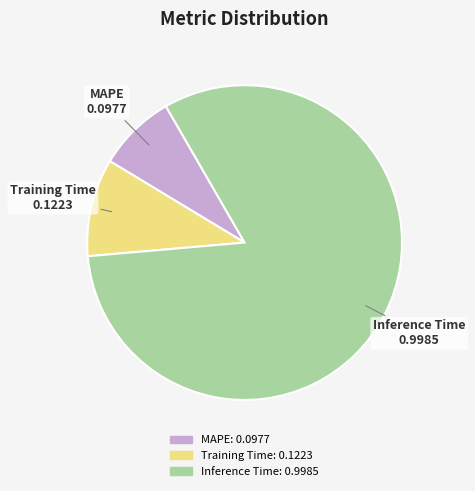

Do MAPE and Training Time together represent more than half of the pie?

No